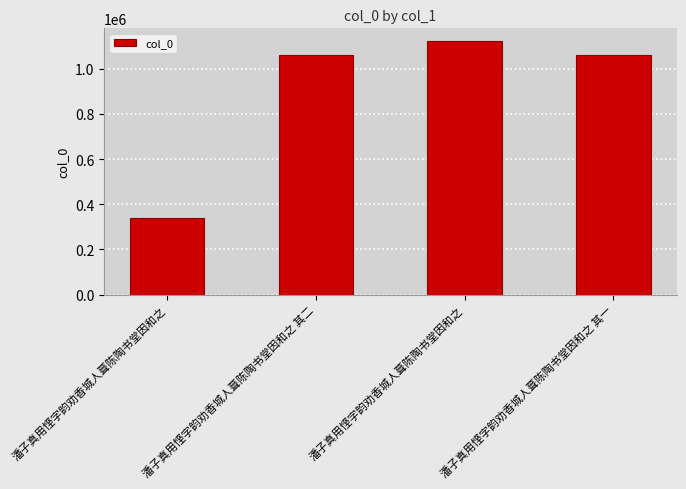

Does the chart contain any negative values?

No